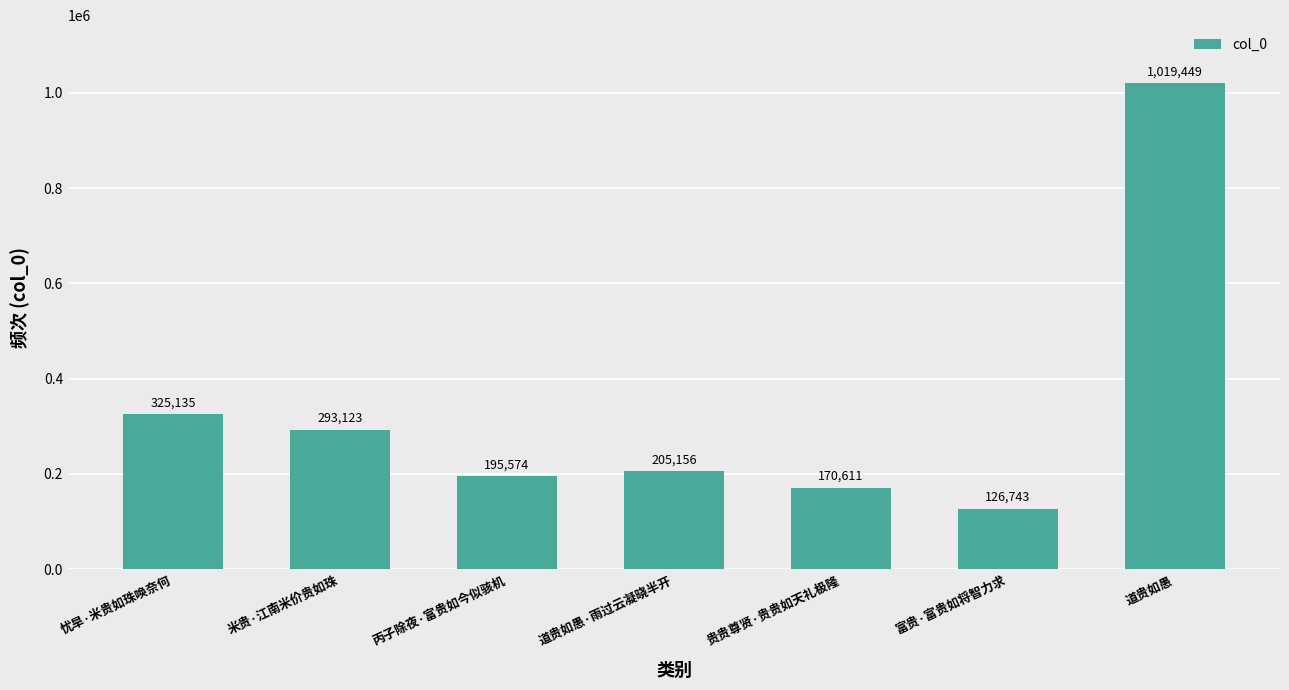

Reading left to right, extract all data points from this chart.

忧旱·米贵如珠唤奈何=325135	米贵·江南米价贵如珠=293123	丙子除夜·富贵如今似骇机=195574	道贵如愚·雨过云凝晓半开=205156	贵贵尊贤·贵贵如天礼极隆=170611	富贵·富贵如将智力求=126743	道贵如愚=1019449